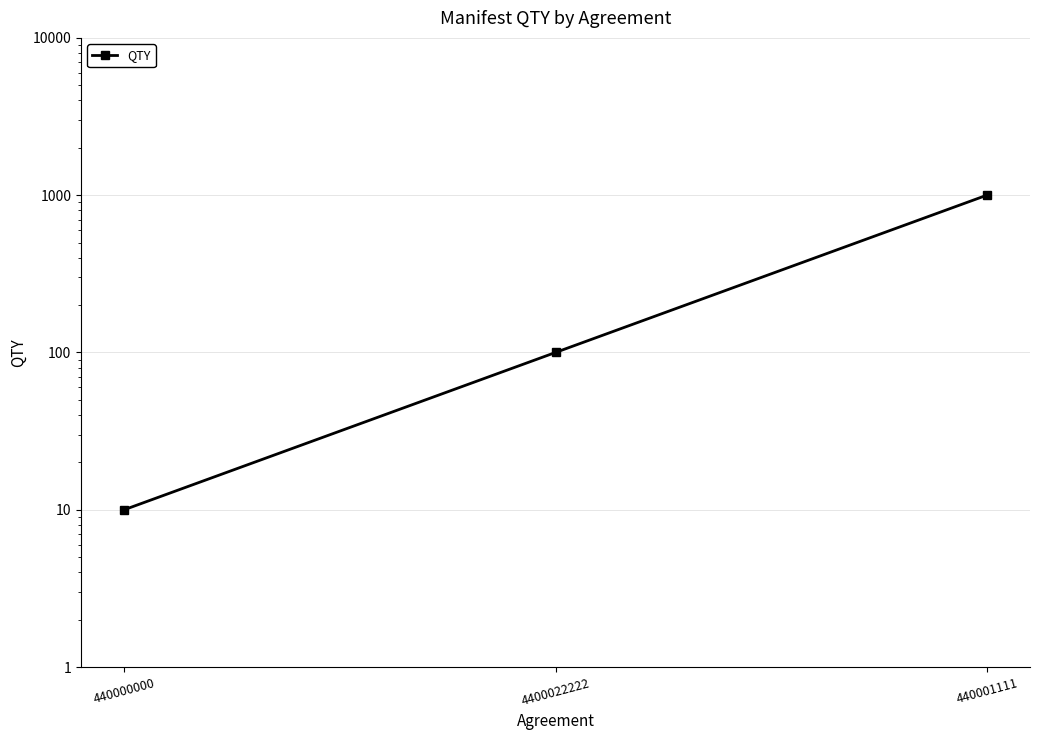

Between 440001111 and 4400022222, which is larger?

440001111